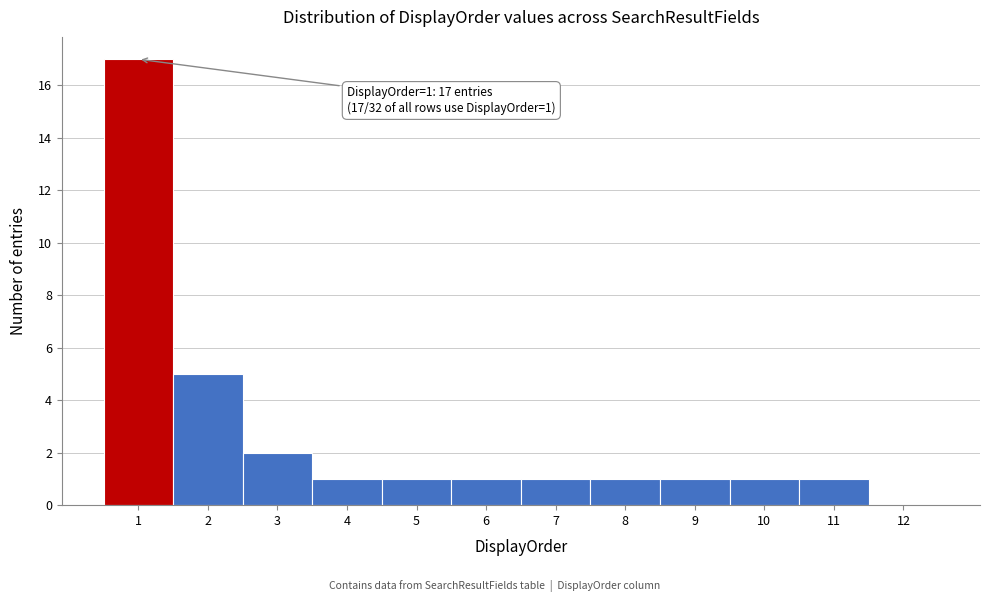

Which range on the x-axis has the tallest bar?

0.5 to 1.5